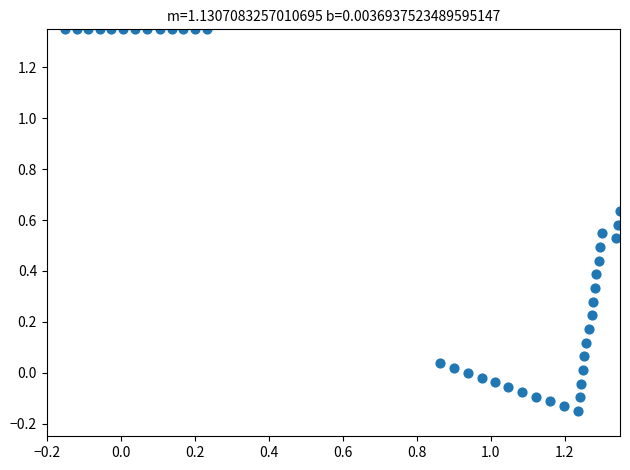

What is the range of X values (max minus min)?

1.5